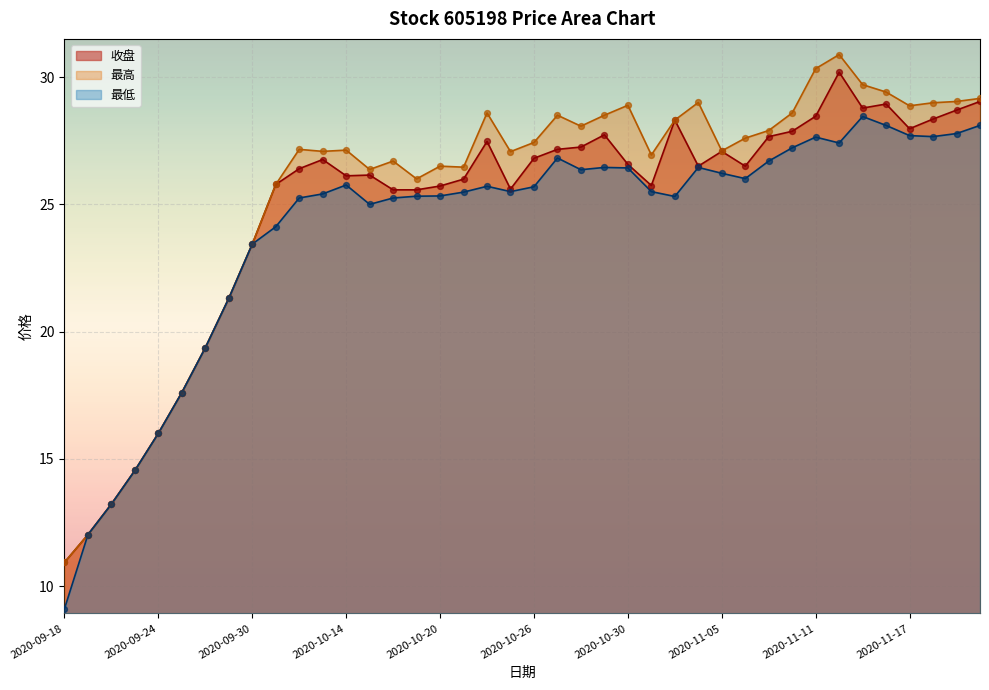

Is the value of 最高 at 2020-09-25 greater than the value of 收盘 at 2020-10-21?

No